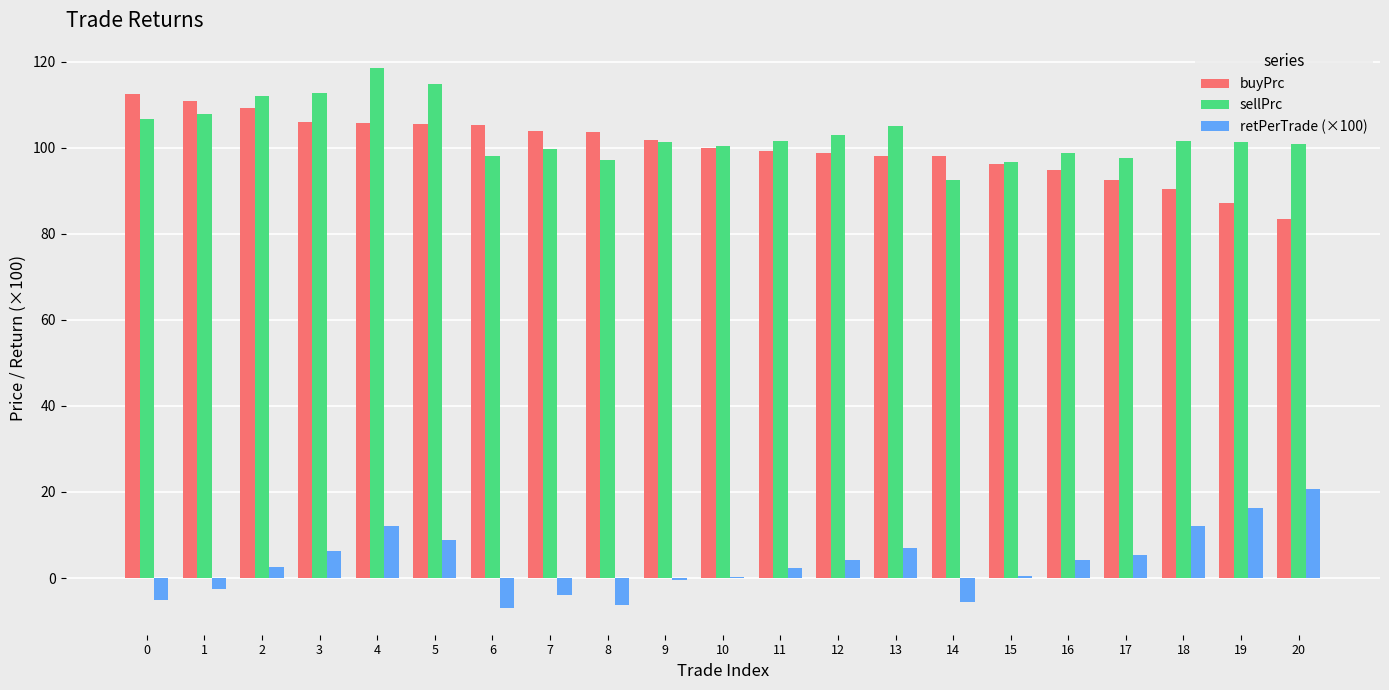

What is the greatest value displayed?

118.5